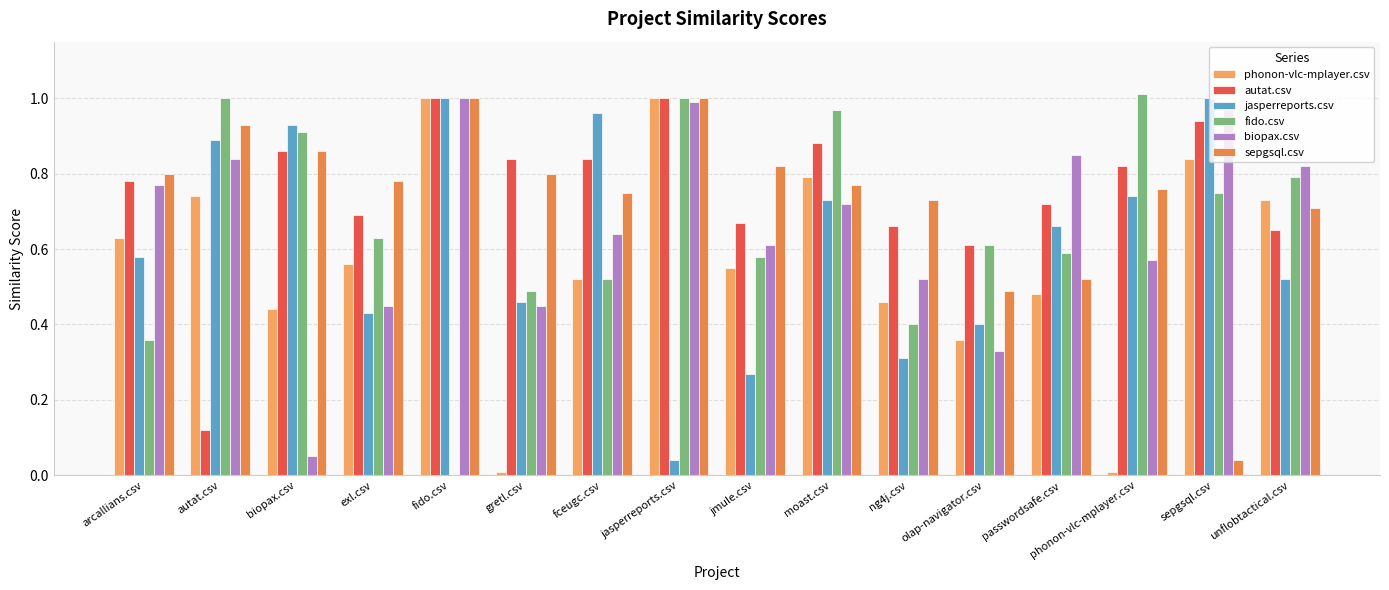

Where is sepgsql.csv nearest to the value 0?

sepgsql.csv